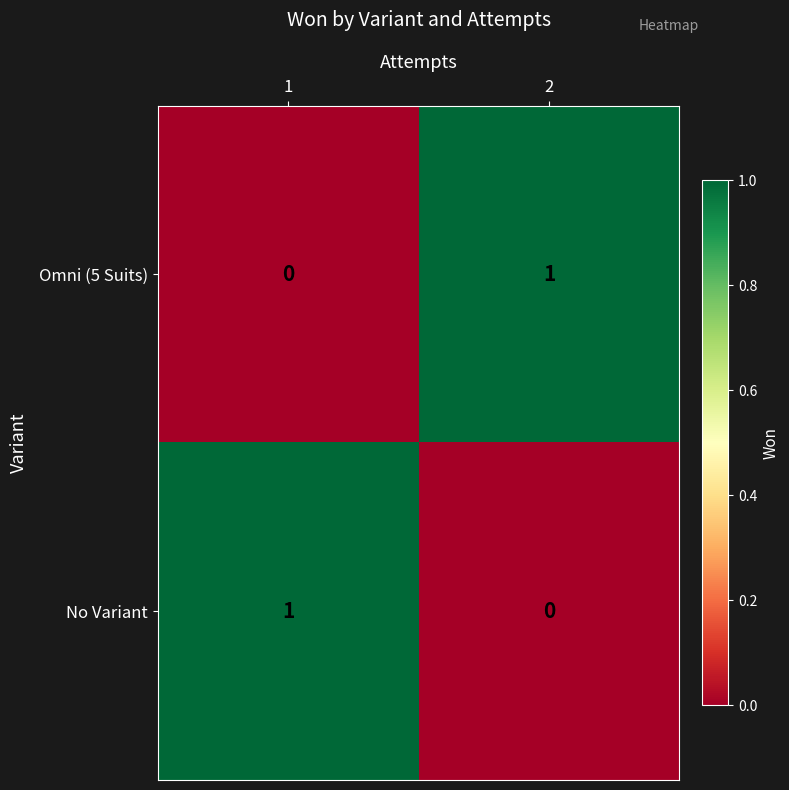

At 1, list the series in order from largest to smallest.

No Variant, Omni (5 Suits)